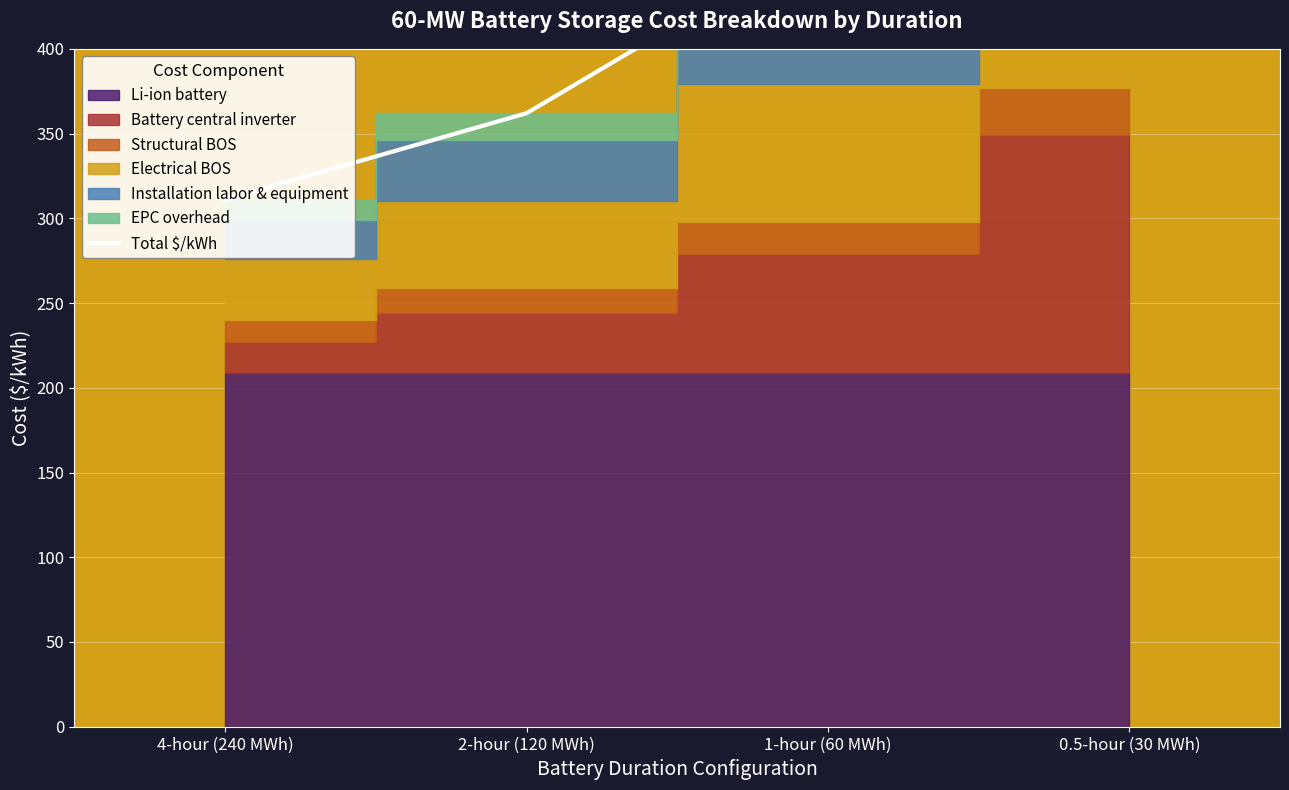

Which label corresponds to the smallest value in the chart?

4-hour (240 MWh)